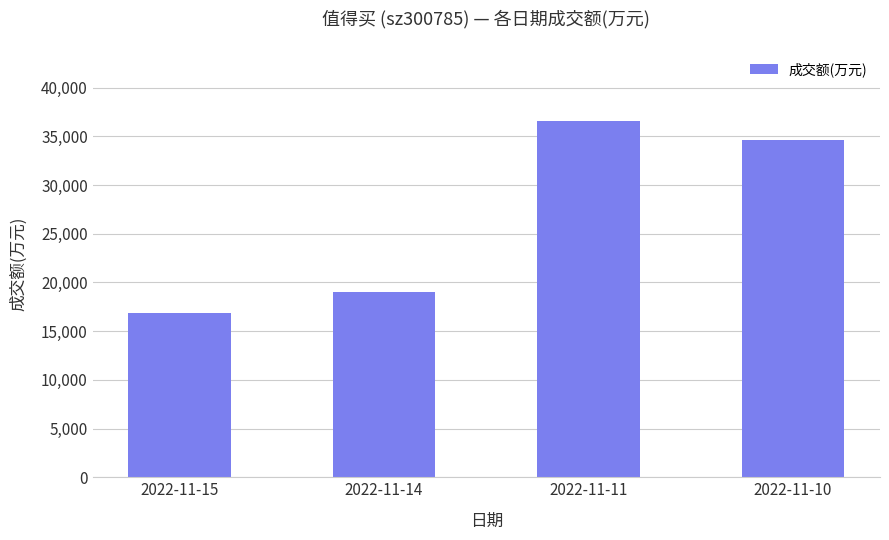

How many bars are there in total?

4